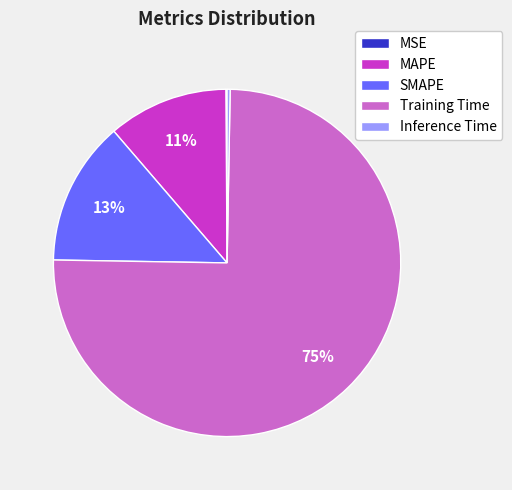

To the nearest percent, what percentage of the pie is MAPE?

11%